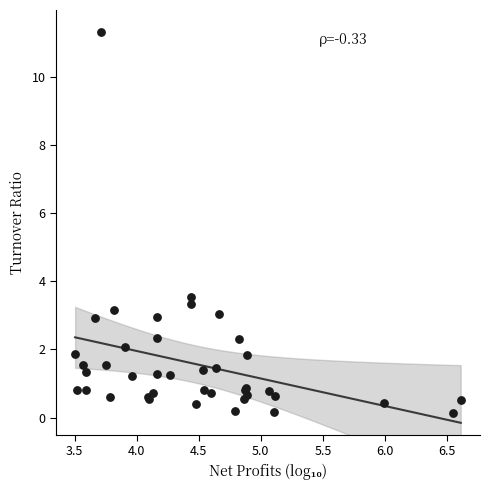

What Y value in the scatter plot is closest to 5?

3.5